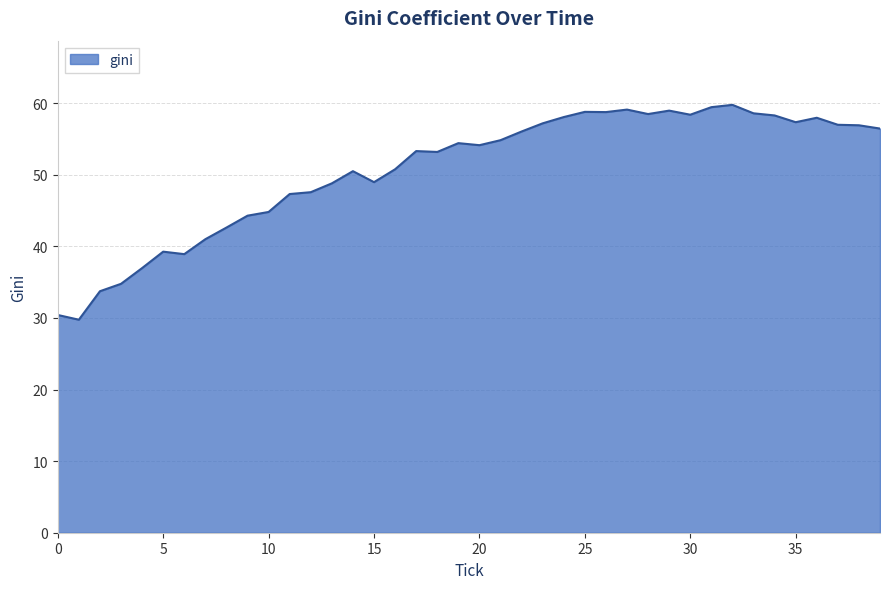

What is the greatest value displayed?

59.8